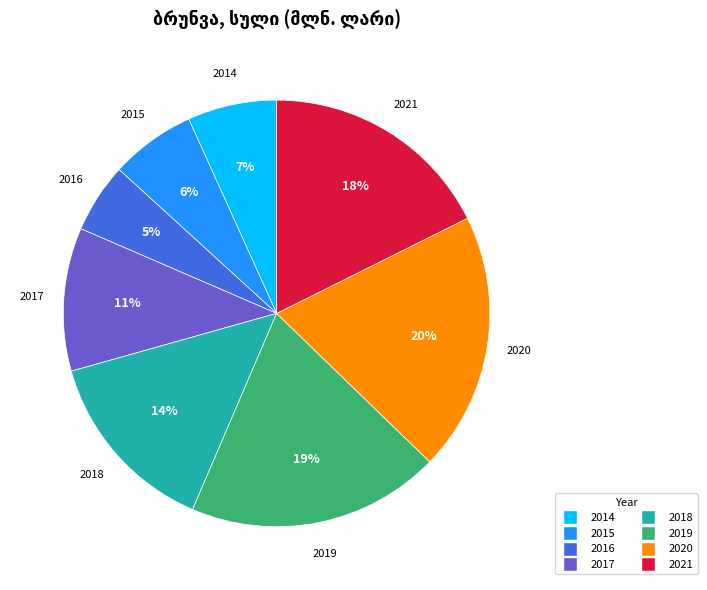

What is the smallest slice in the pie chart?

2016